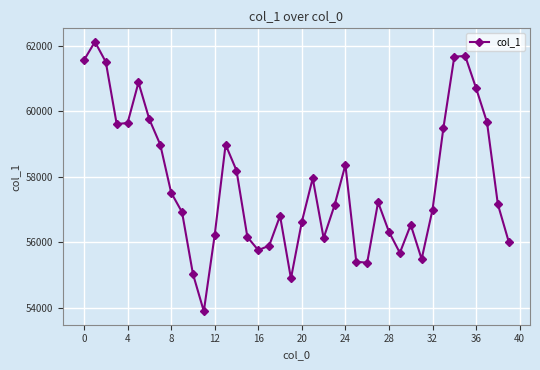

What is the value of the 1st point from the left?

61562